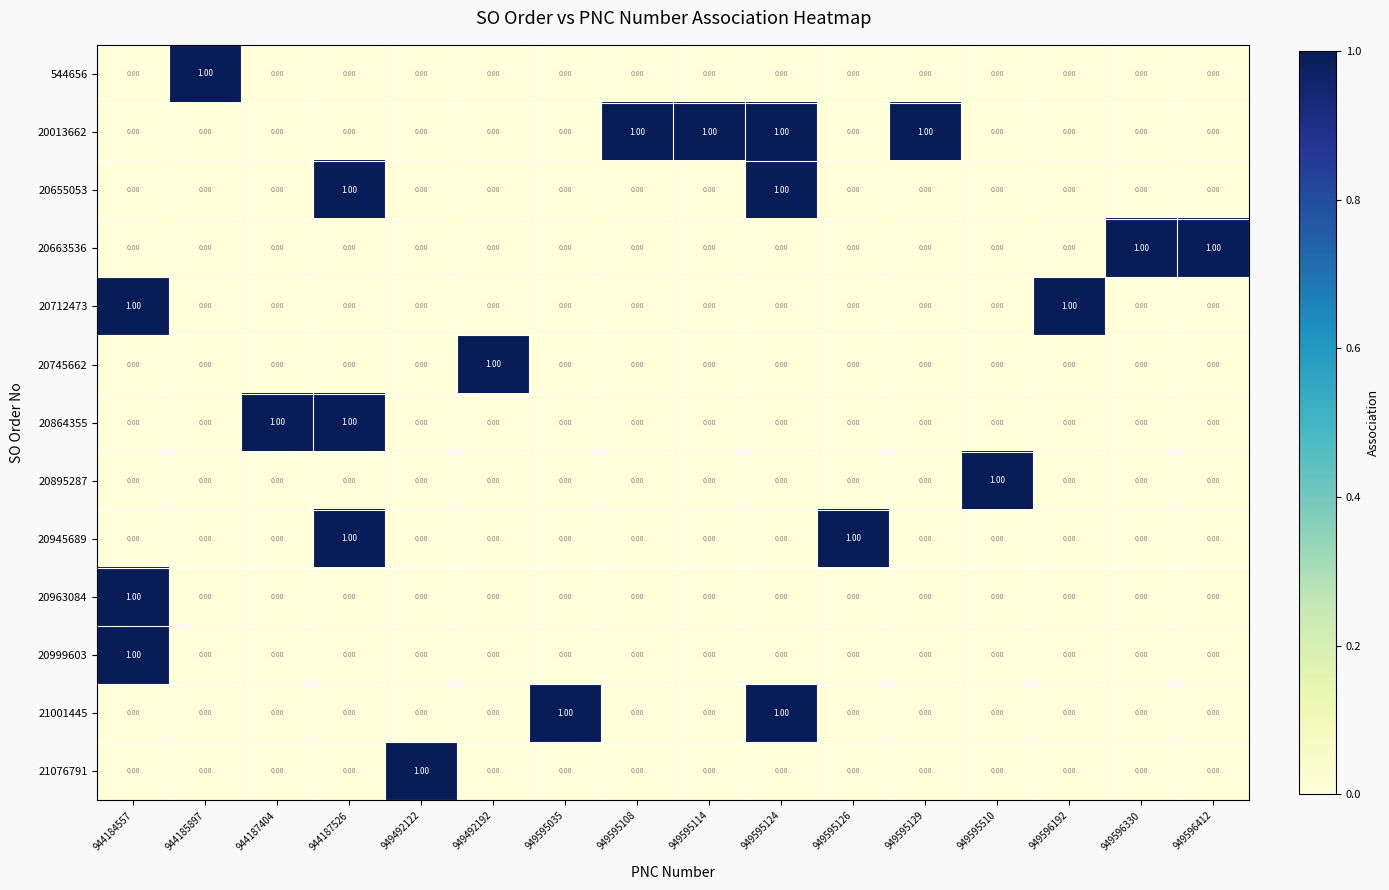

Is the value of 20895287 at 949596192 greater than the value of 20712473 at 944184557?

No